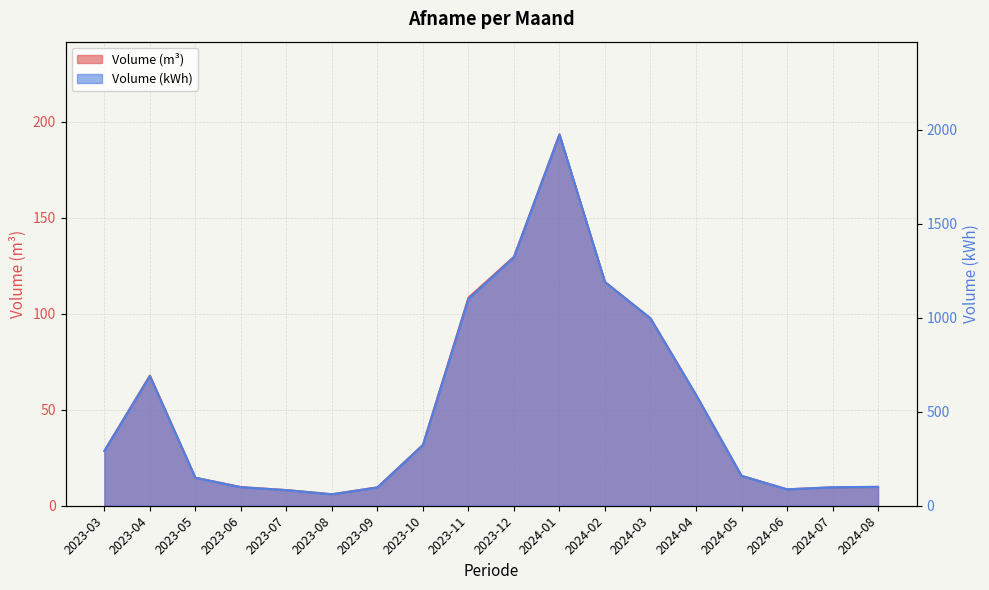

List the labels in order of Volume (kWh) value, largest first.

2024-01, 2023-12, 2024-02, 2023-11, 2024-03, 2023-04, 2024-04, 2023-10, 2023-03, 2024-05, 2023-05, 2024-08, 2023-06, 2024-07, 2023-09, 2024-06, 2023-07, 2023-08